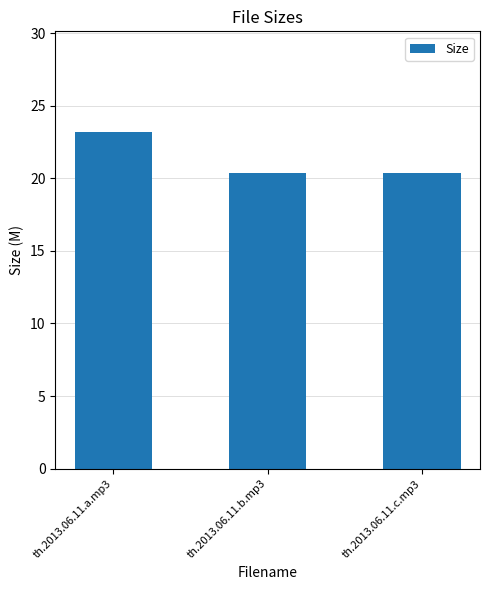

Reading left to right, what are all the values shown in this chart?

23.2	20.4	20.4